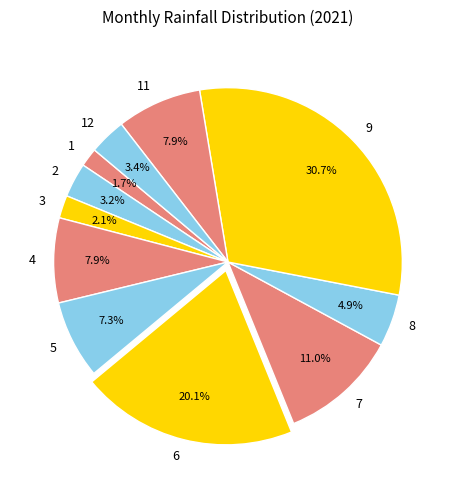

Which category has the biggest portion of the pie?

9